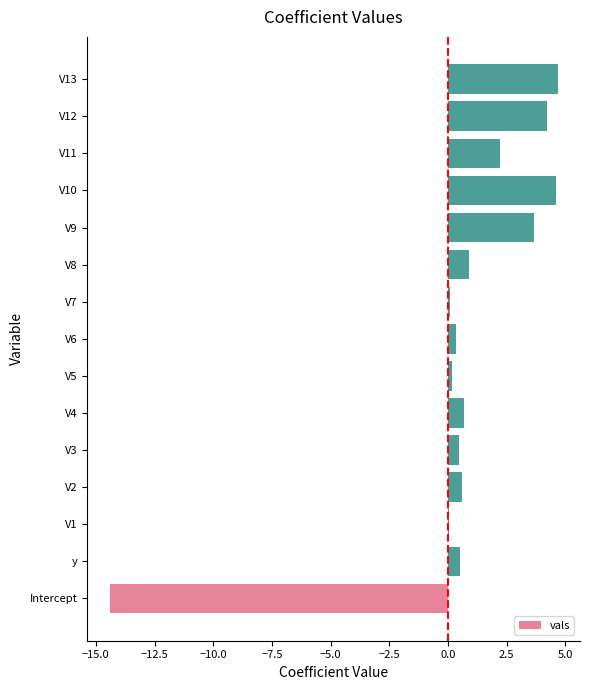

Count the number of data series in this chart.

1